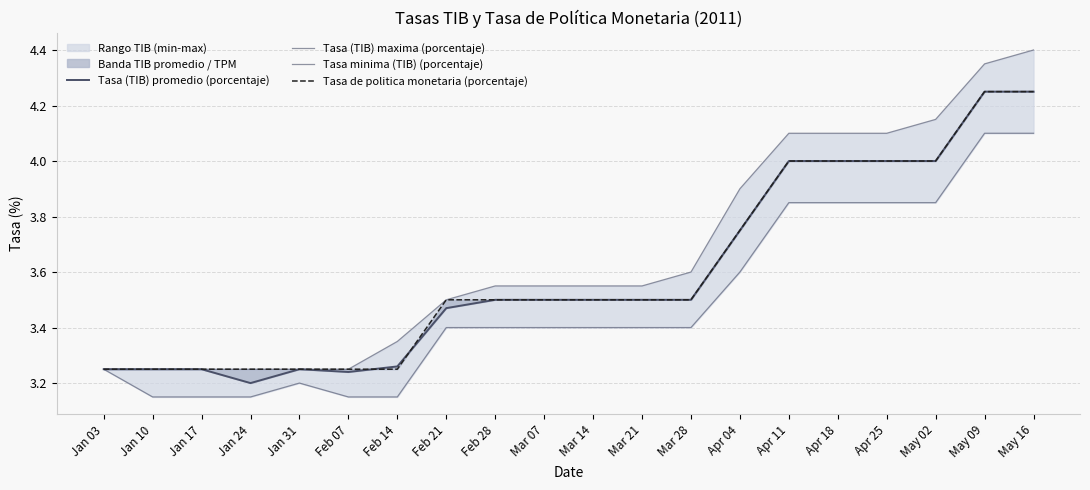

Is the value of Tasa (TIB) promedio (porcentaje) at Mar 21 greater than the value of Tasa minima (TIB) (porcentaje) at Apr 18?

No